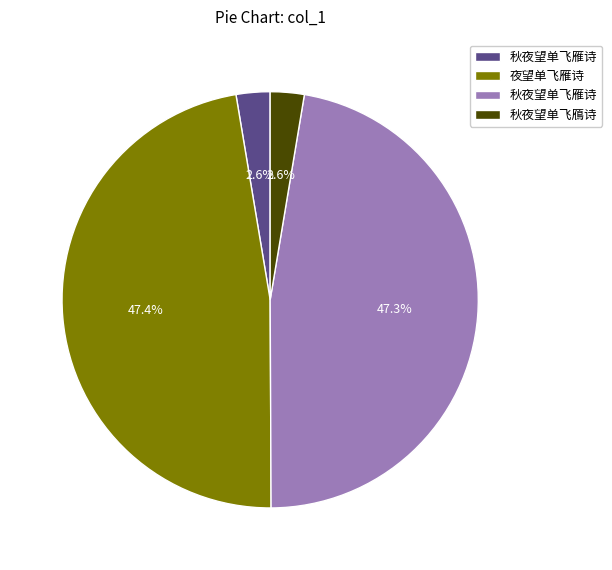

Is there any slice that represents more than half of the pie?

No